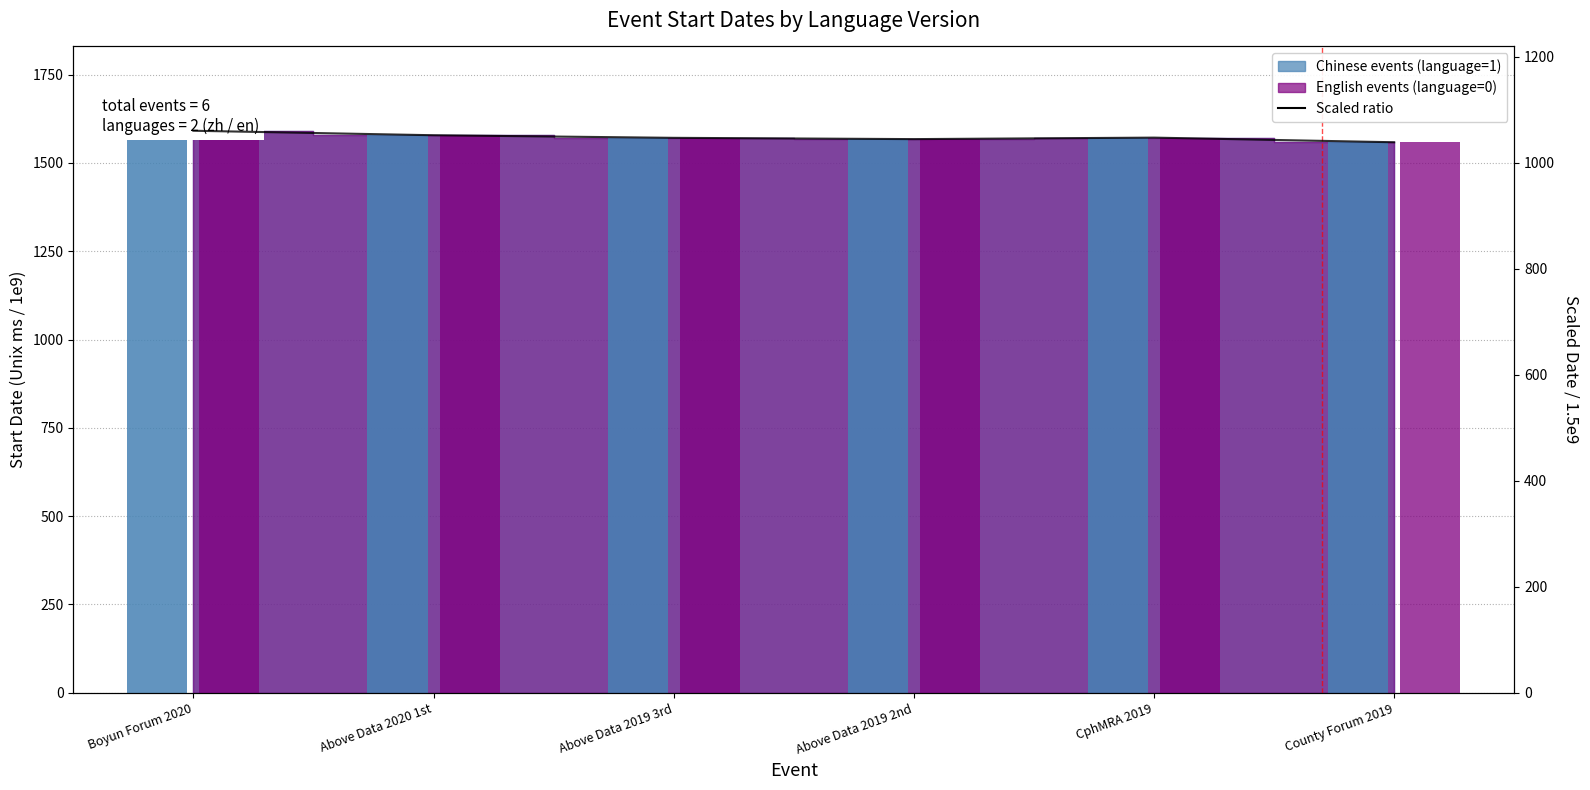

How many values exceed 1047?

4